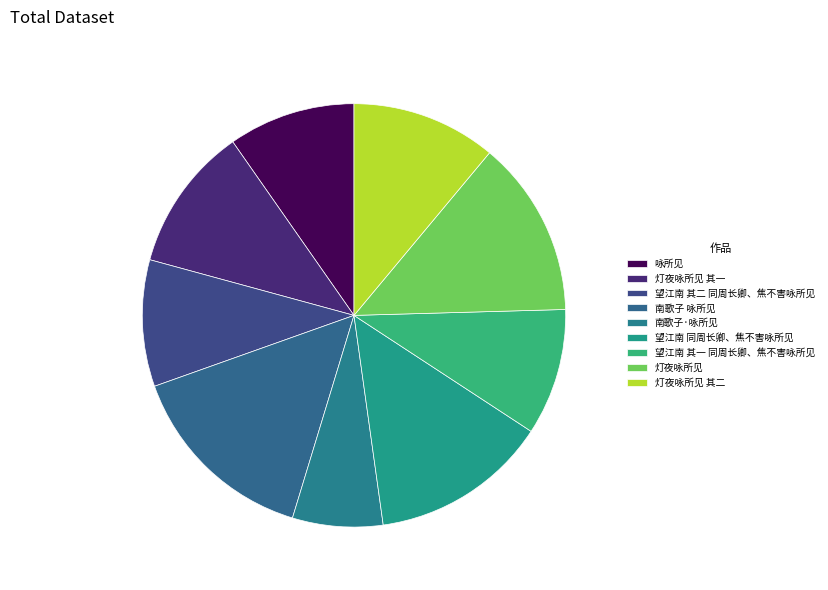

Is there a majority slice in this chart?

No